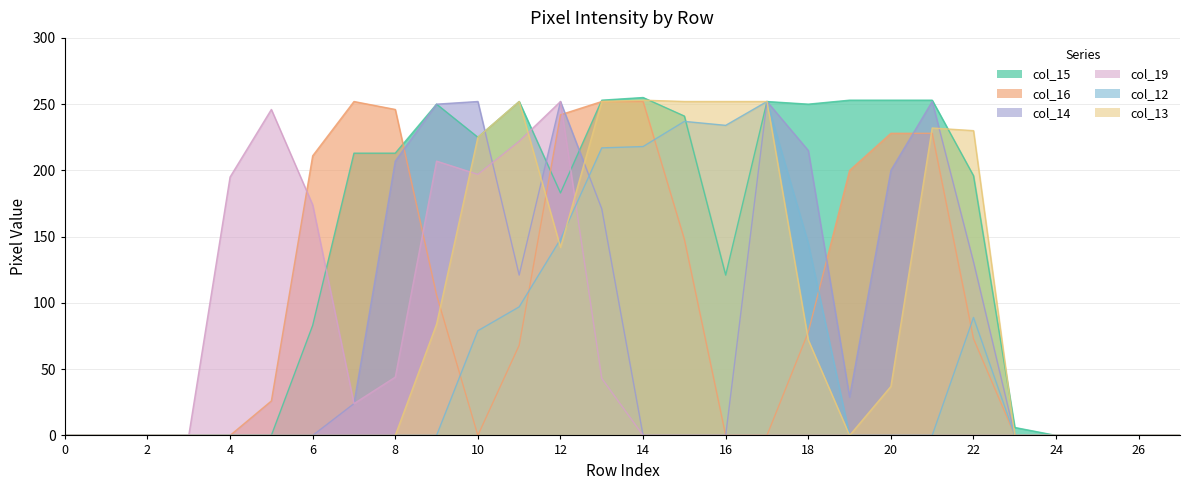

Which label corresponds to the largest value in the chart?

14